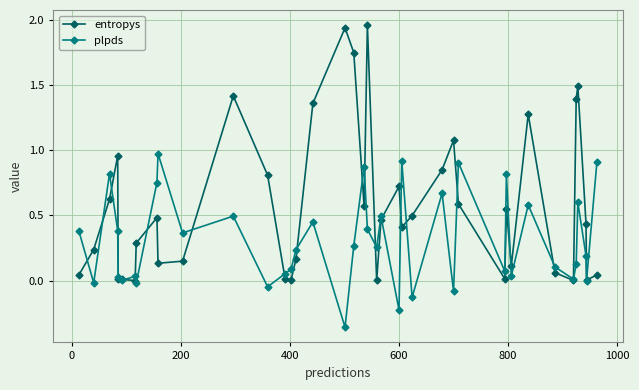

Which series has the widest spread of values?

entropys